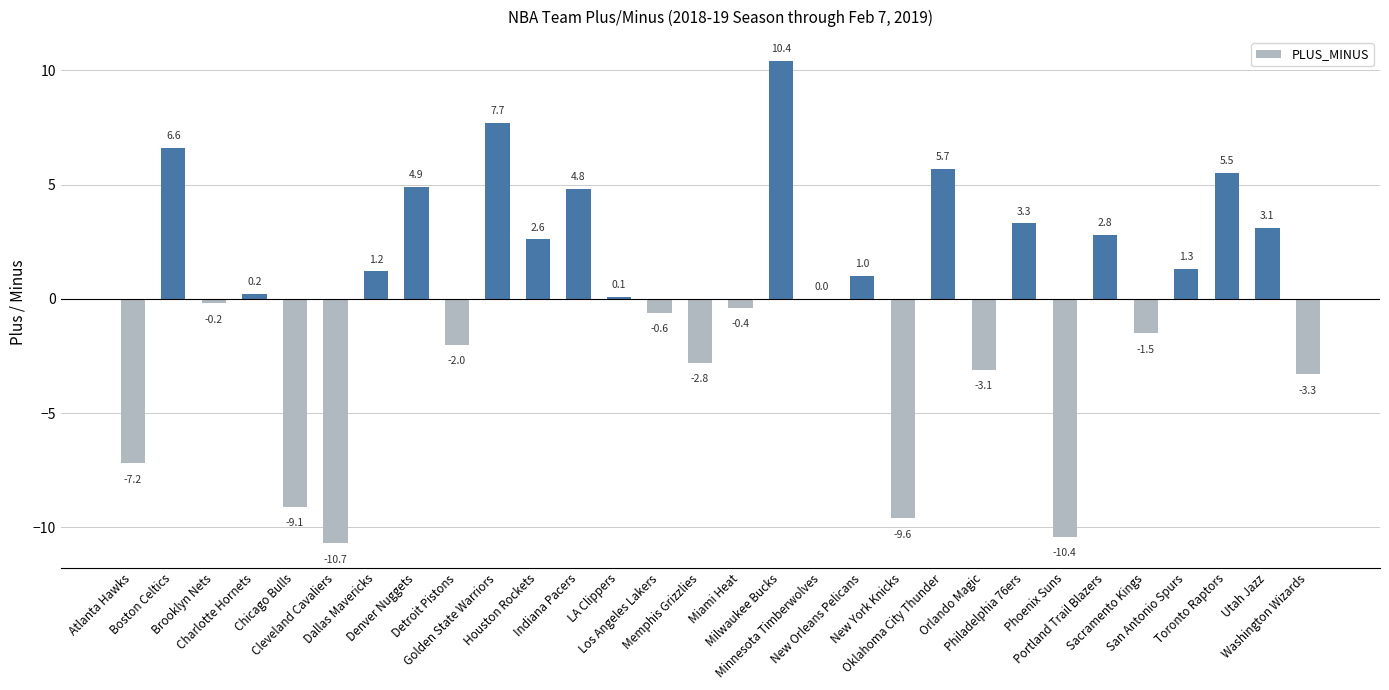

The value at Boston Celtics is 9.6. True or false?

False